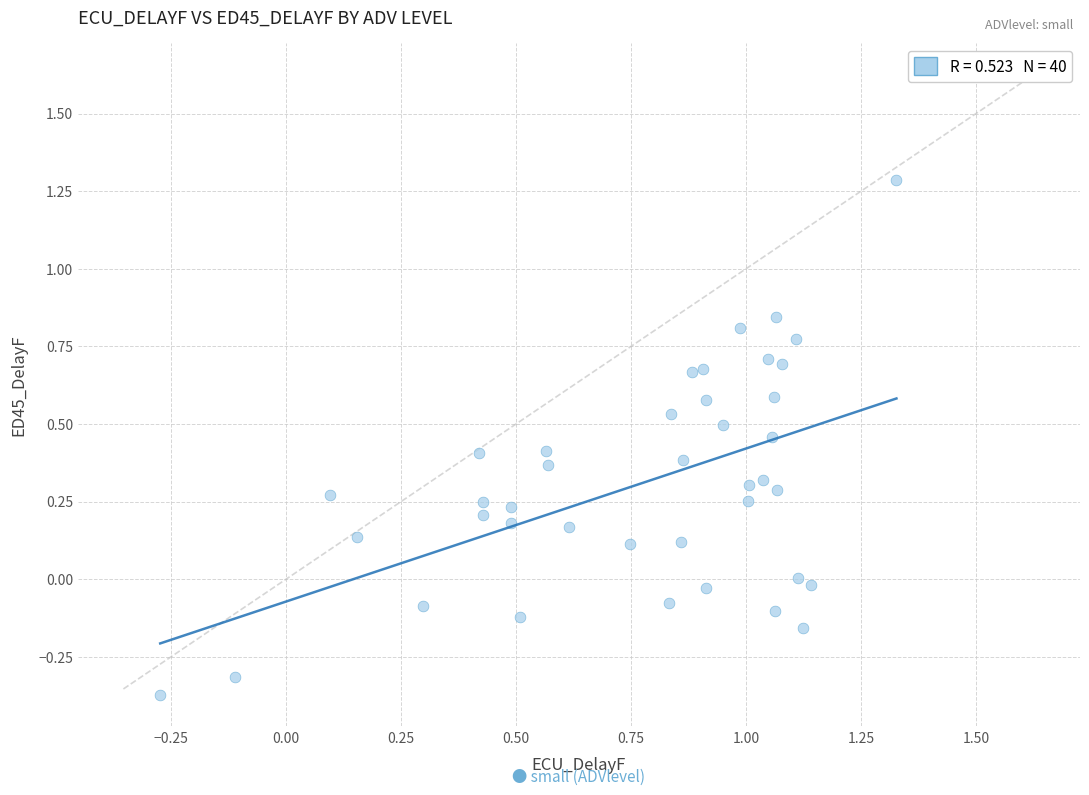

What is the range of Y values (max minus min)?

1.7